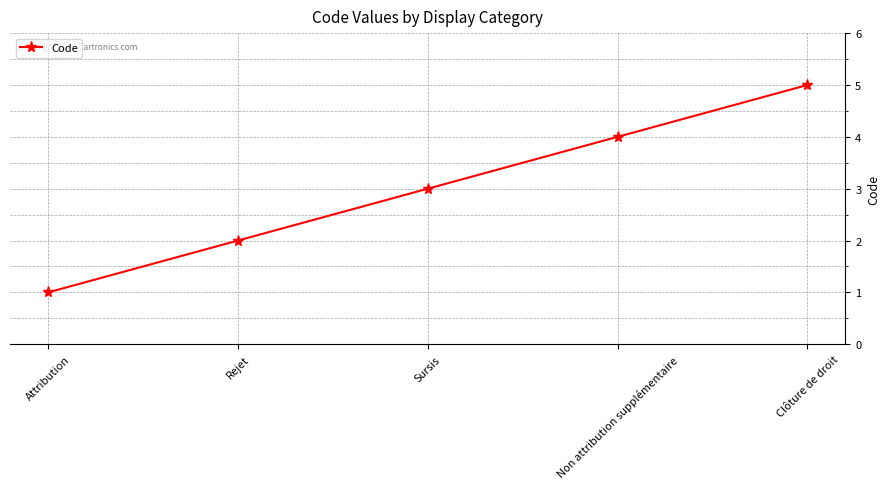

What is the minimum value shown in the chart?

1